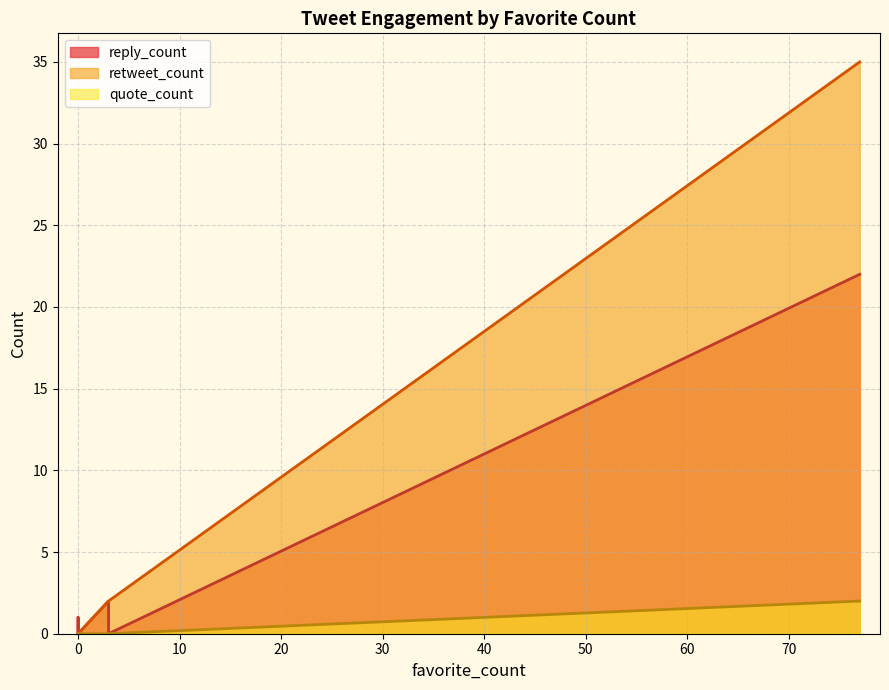

How many interior local valleys does the retweet_count series have?

1